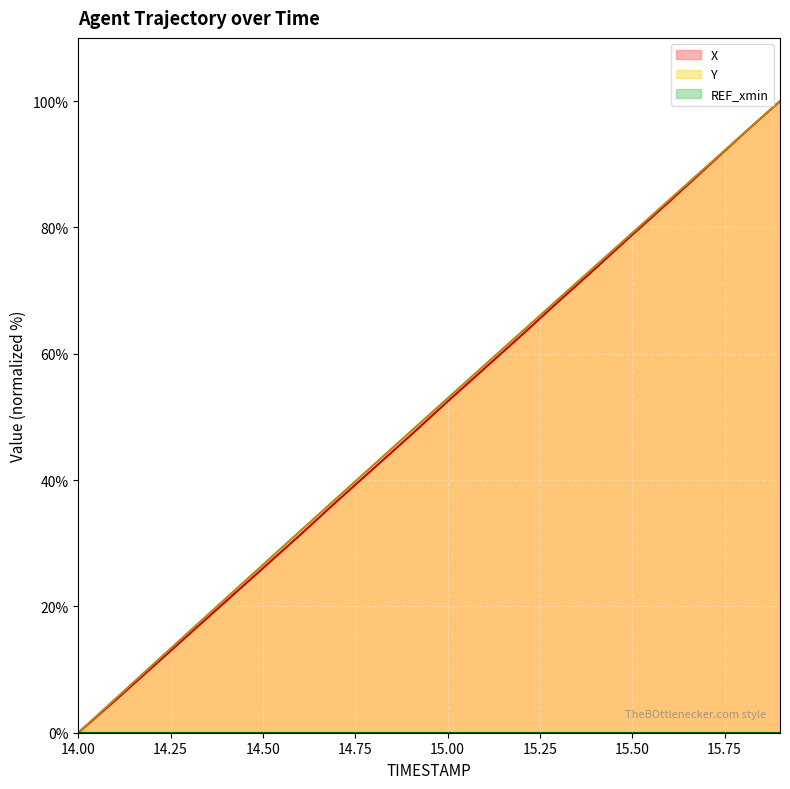

True or false: X and Y intersect in this chart.

False